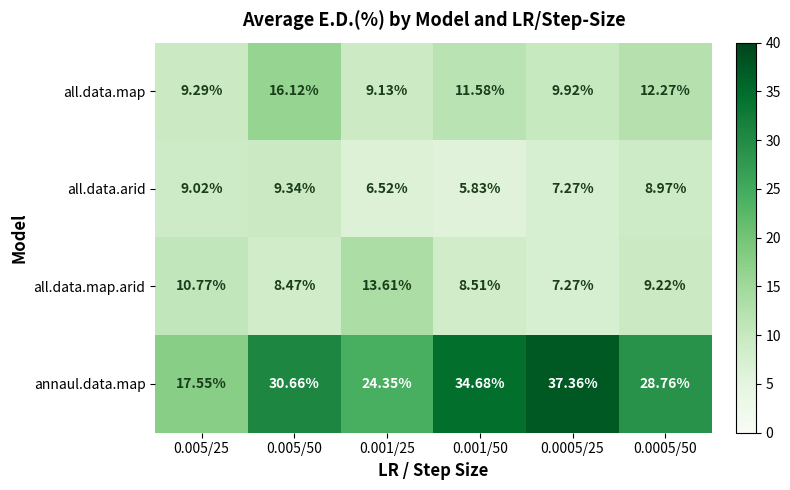

Is the value of all.data.map.arid at 0.005/25 greater than the value of all.data.arid at 0.001/50?

Yes